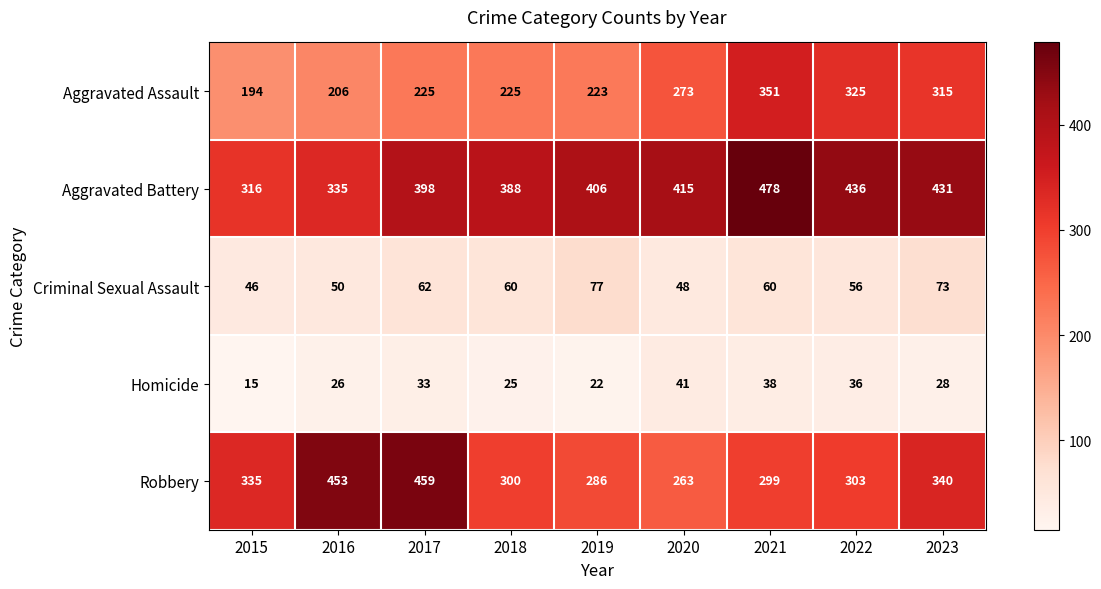

Rank the series at 2023 from highest to lowest value.

Aggravated Battery, Robbery, Aggravated Assault, Criminal Sexual Assault, Homicide